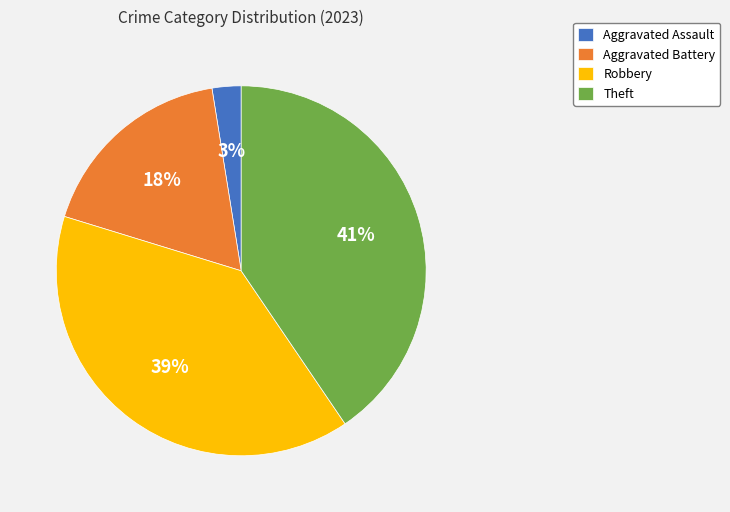

How many slices are in this pie chart?

4